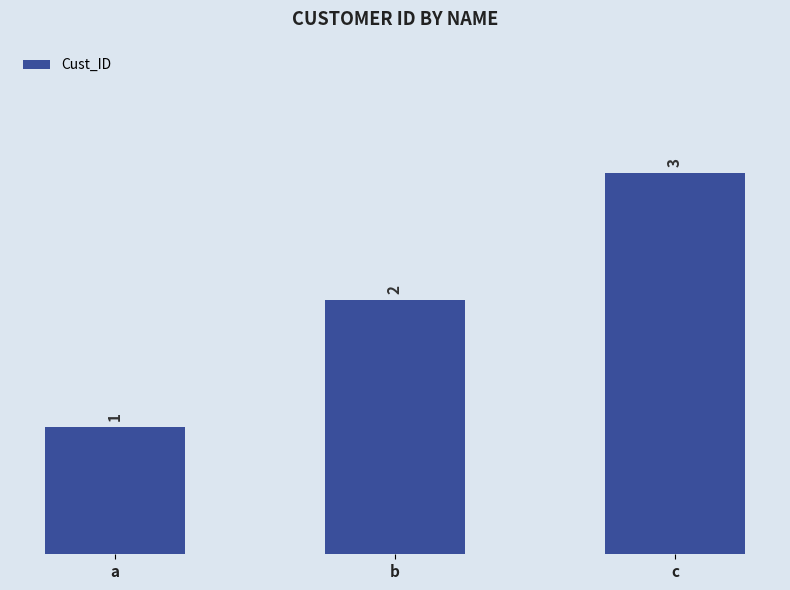

How many data points are less than 2?

1